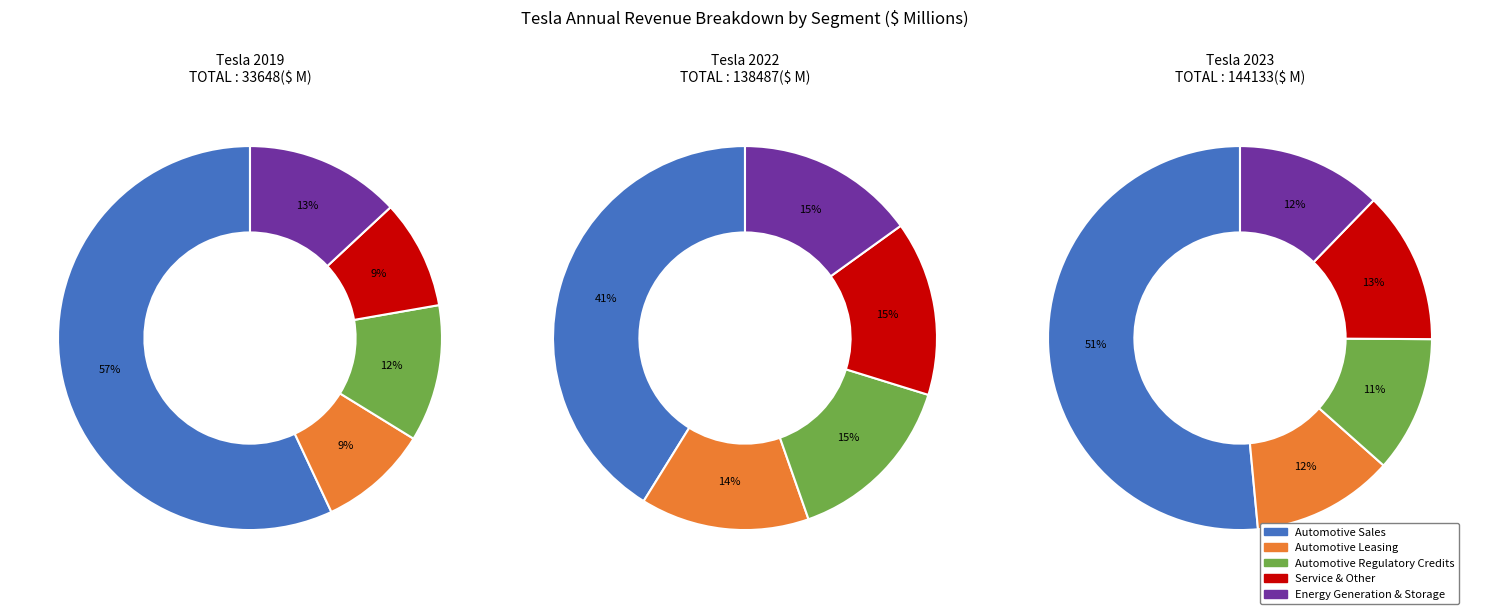

Is it true that 2019 is 10% of the pie?

True